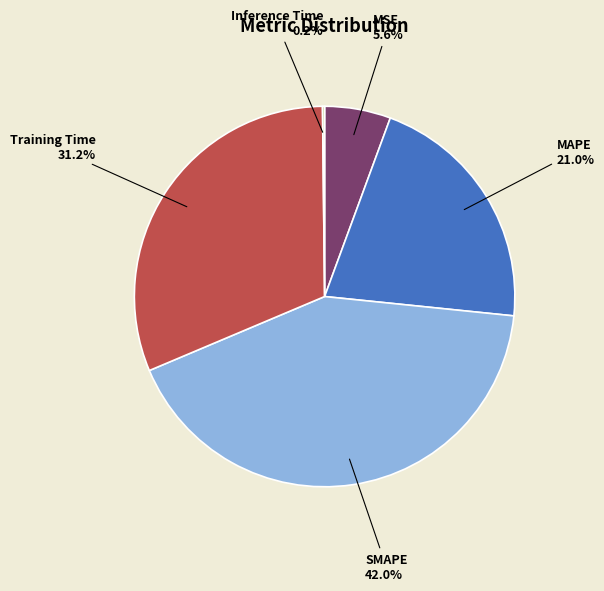

Is there any slice that represents more than half of the pie?

No